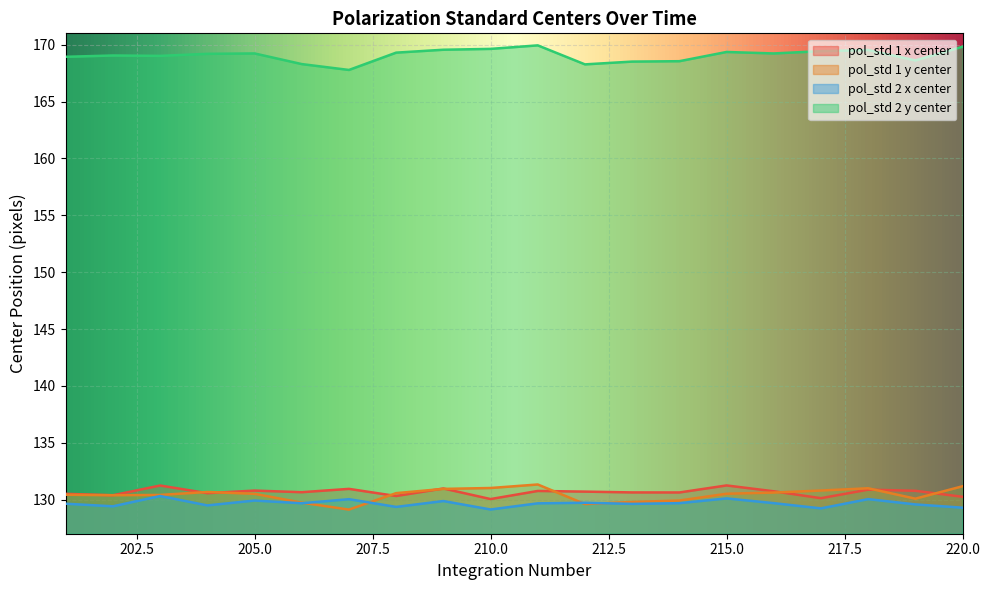

At which label does pol_std 1 x center reach its peak?

215